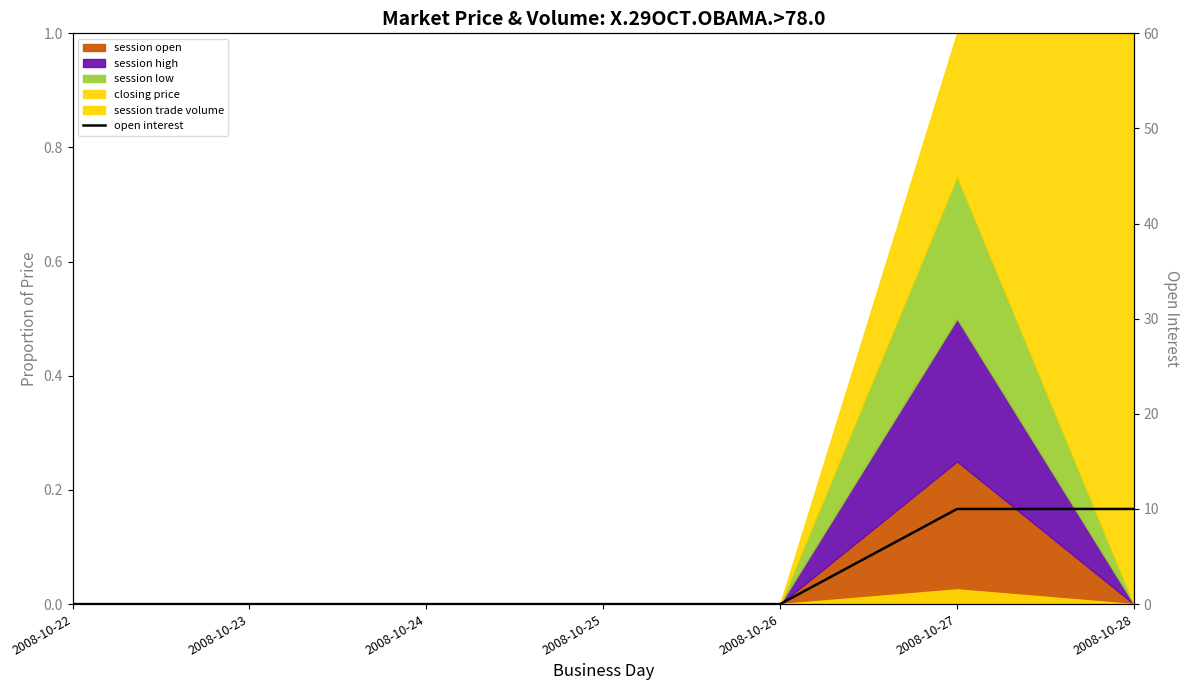

Where is the data nearest to the value 5?

2008-10-22